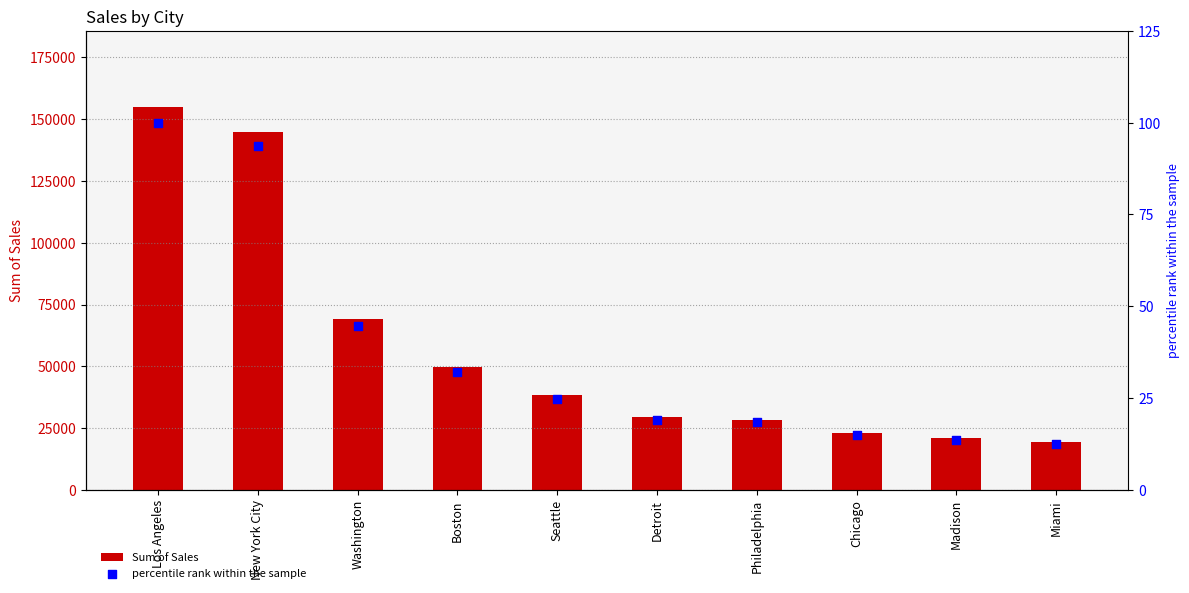

Which series has the largest Y range (max minus min)?

Sum of Sales